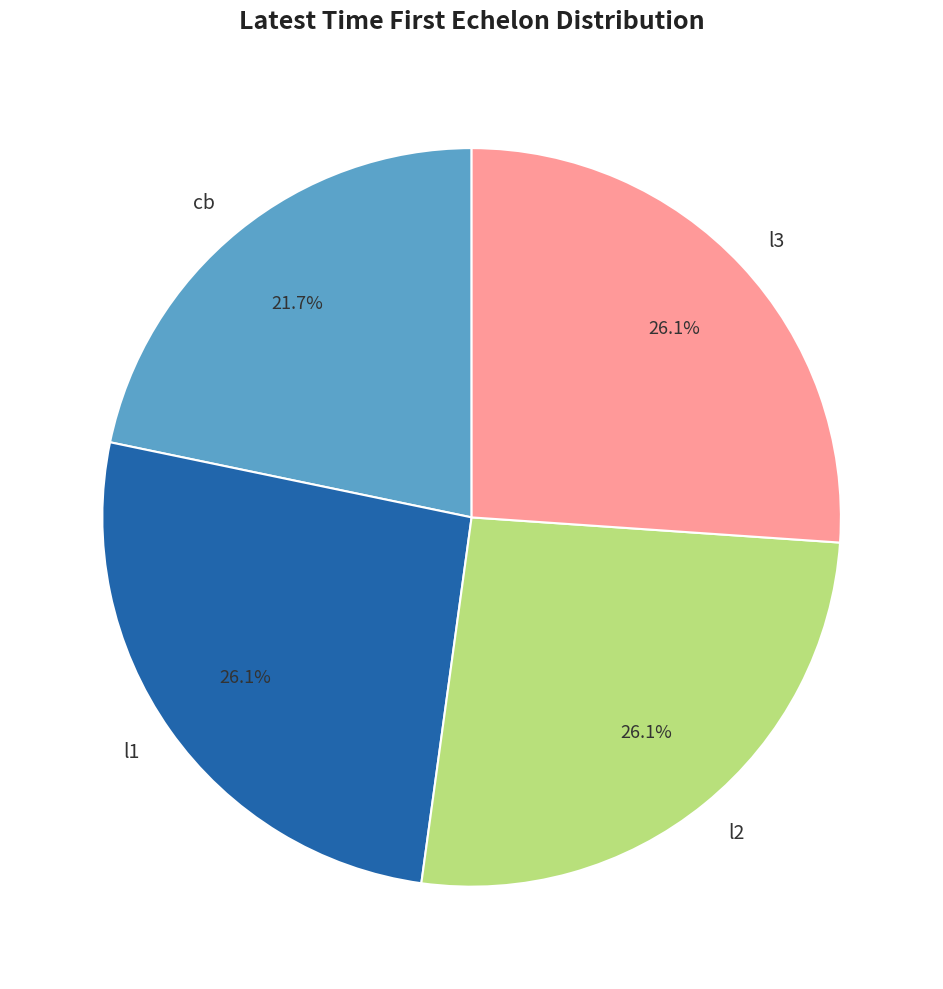

Do l2 and l1 together represent more than half of the pie?

Yes